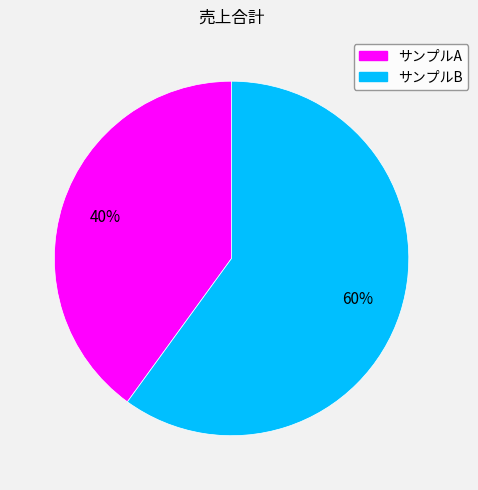

Approximately how many times larger is the value at サンプルA compared to サンプルB?

0.7